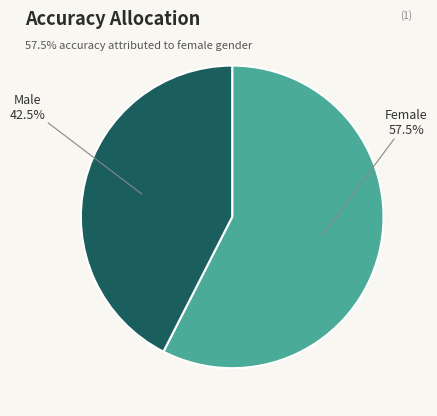

Is there any slice that represents more than half of the pie?

Yes